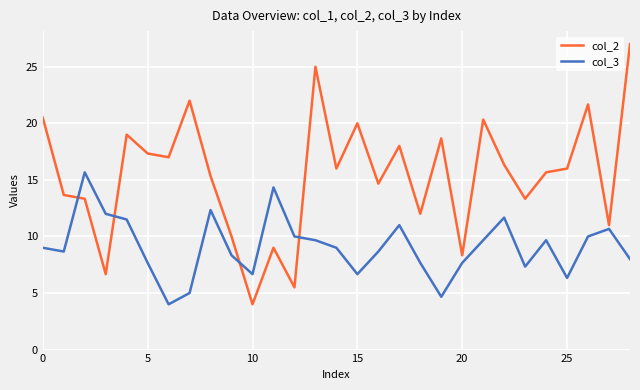

What are all the series names shown in the legend?

col_2, col_3